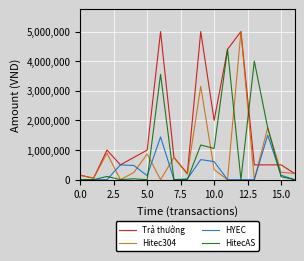

Which series has the largest total across all categories?

Trả thưởng